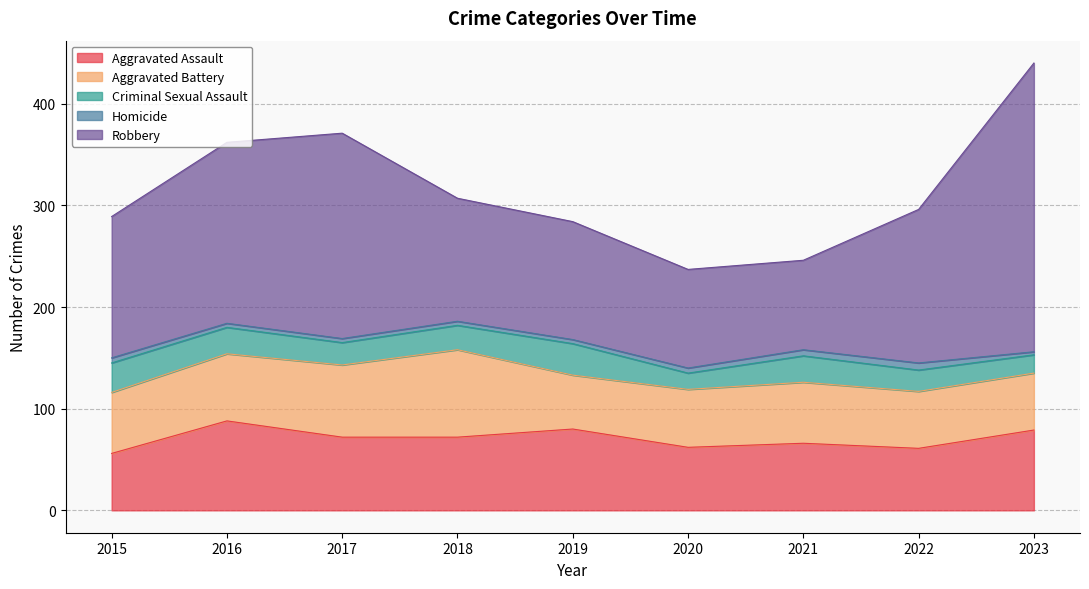

Which label corresponds to the smallest value in the chart?

2023